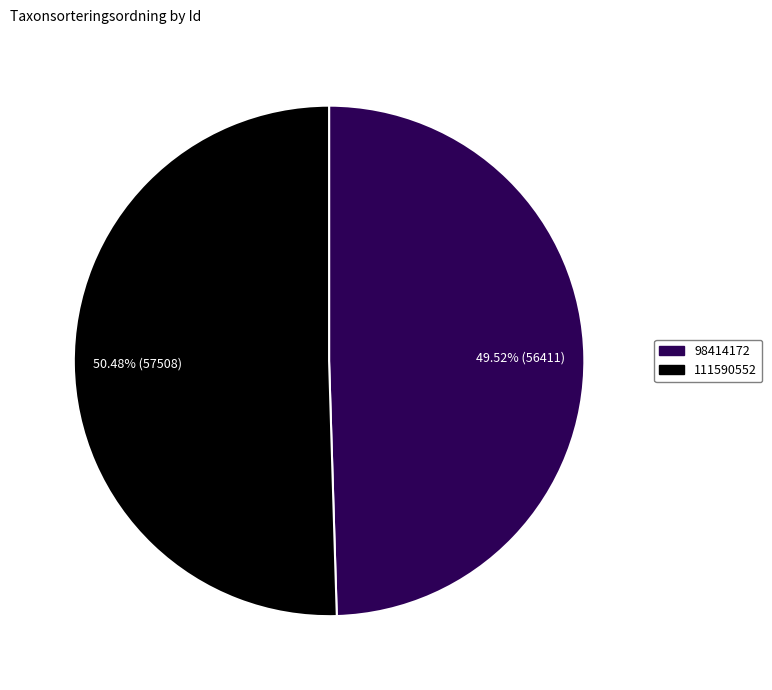

What is the majority slice?

111590552